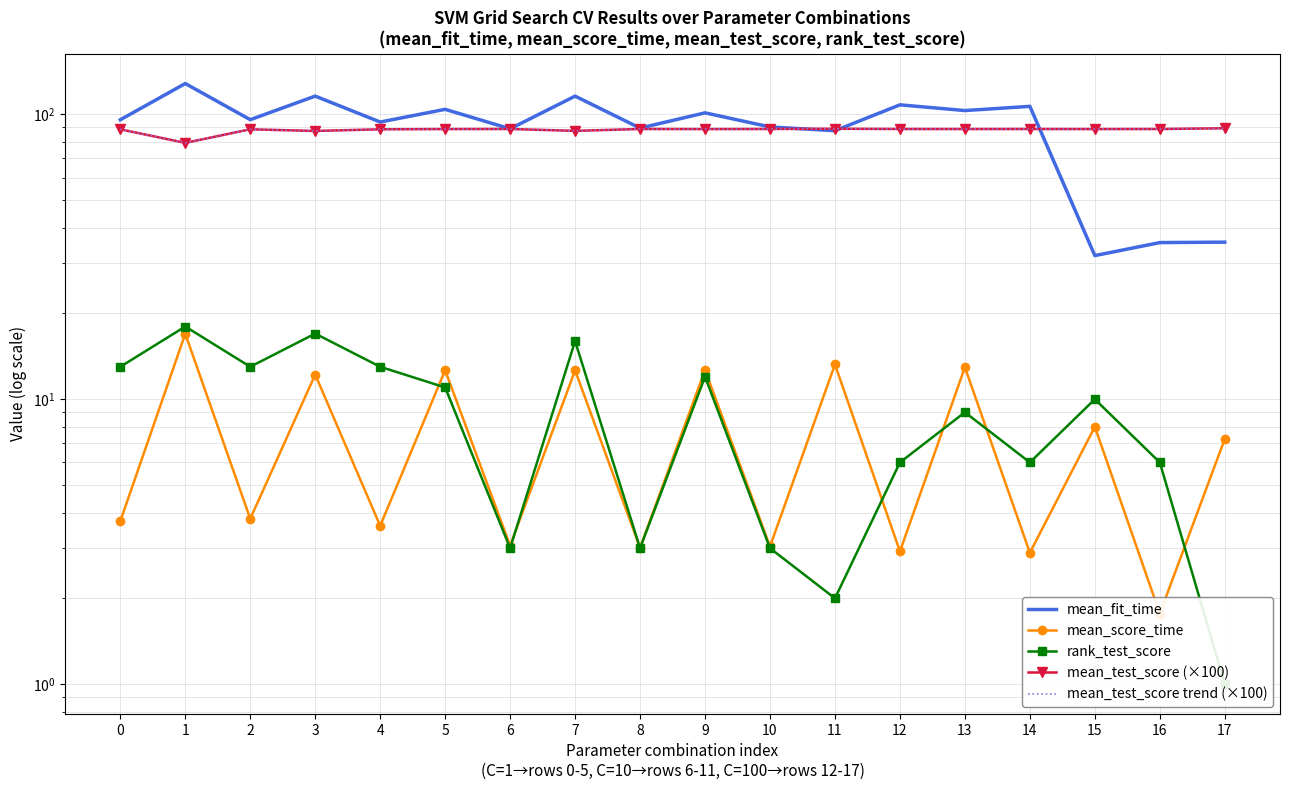

True or false: mean_test_score (×100) and mean_test_score trend (×100) cross at least once.

False